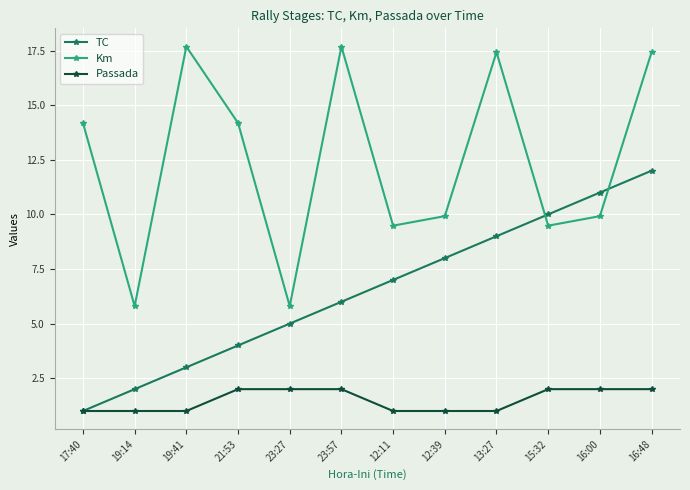

True or false: Km has more than 2 points higher than both neighbors.

True